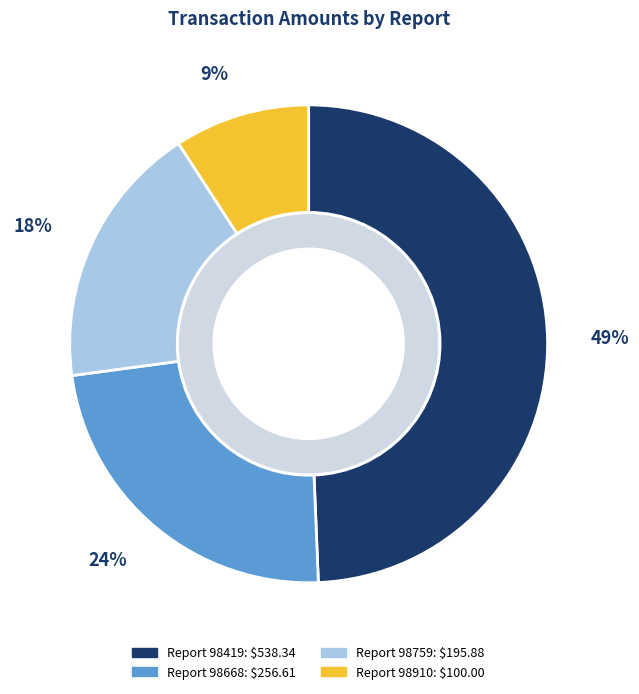

Is there any slice that represents more than half of the pie?

No